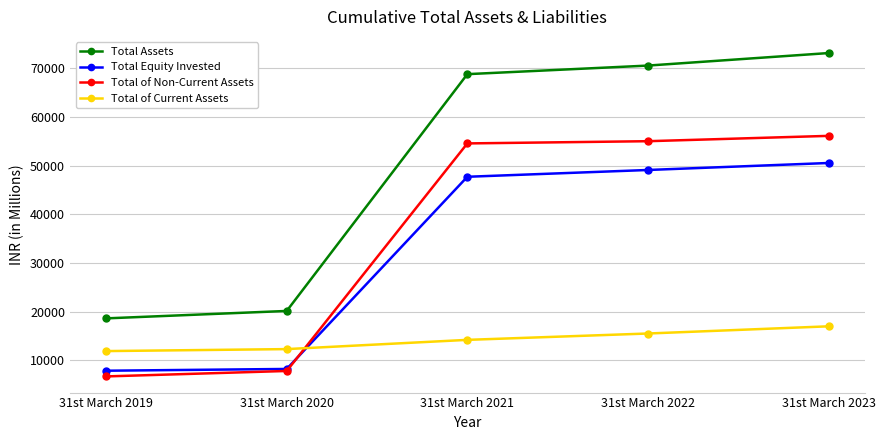

True or false: Total Assets and Total of Current Assets cross at least once.

False